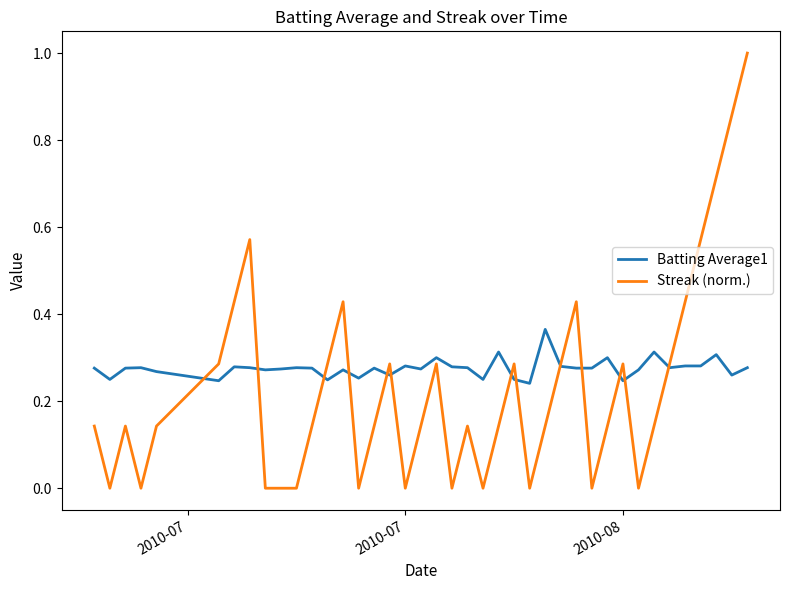

Which series has the widest spread of values?

Streak (norm.)